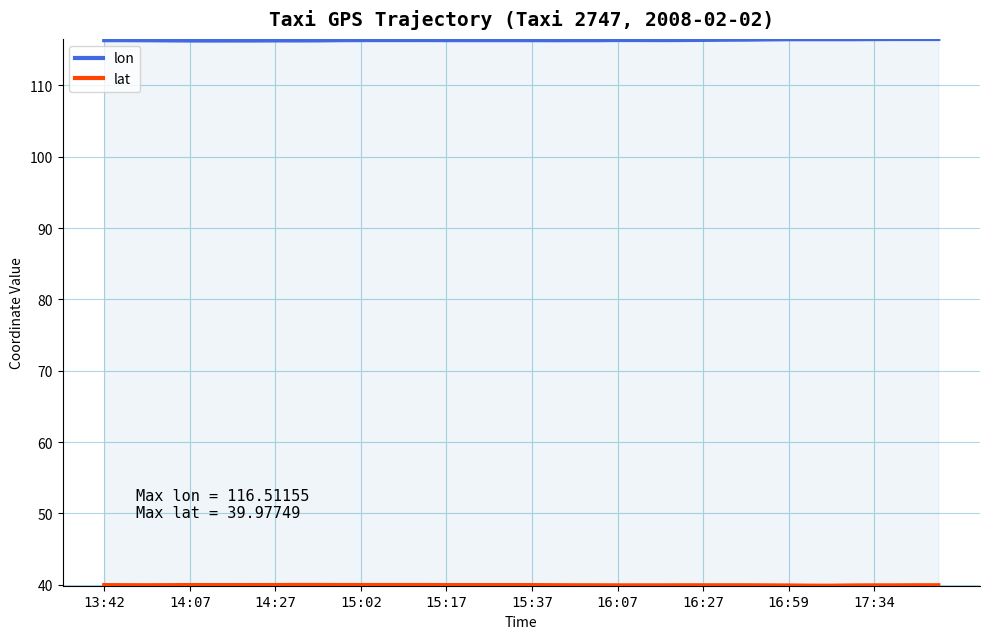

Which series changed the most between 23 and 36?

lon